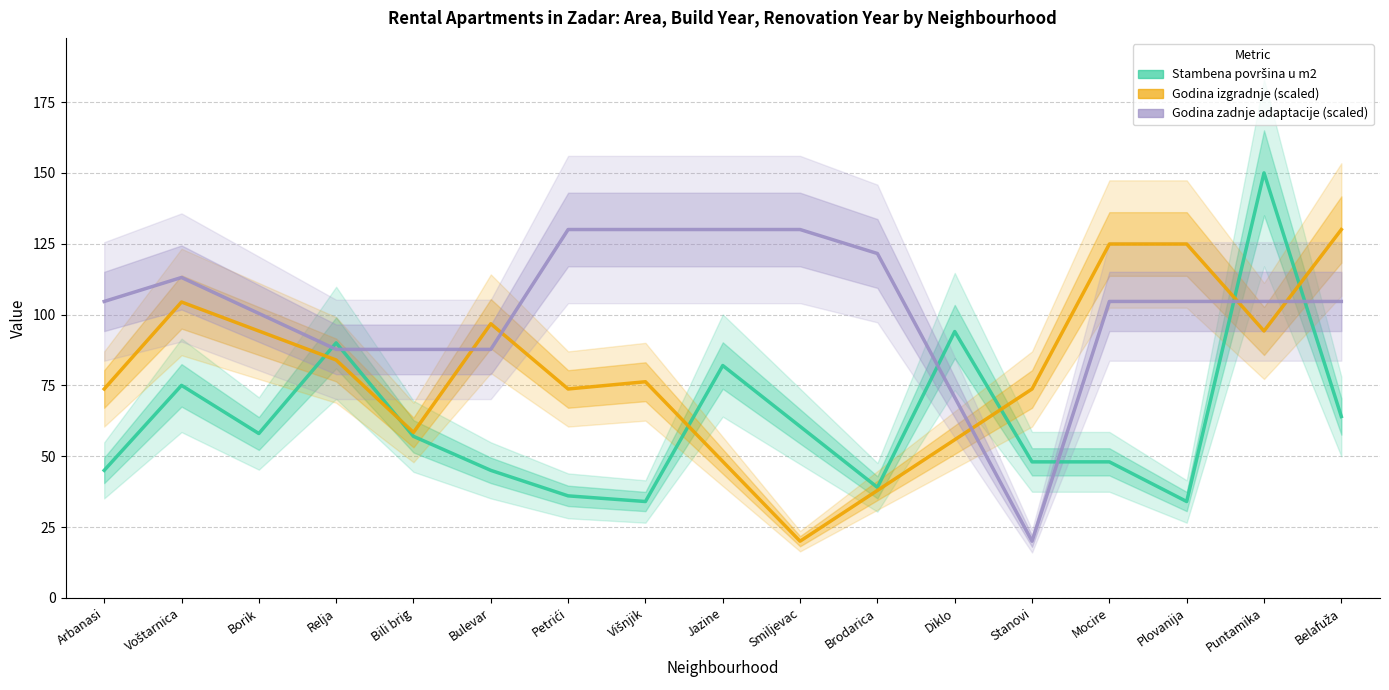

What is the value of the Stambena površina u m2 point at the 10th from the left?

60.5